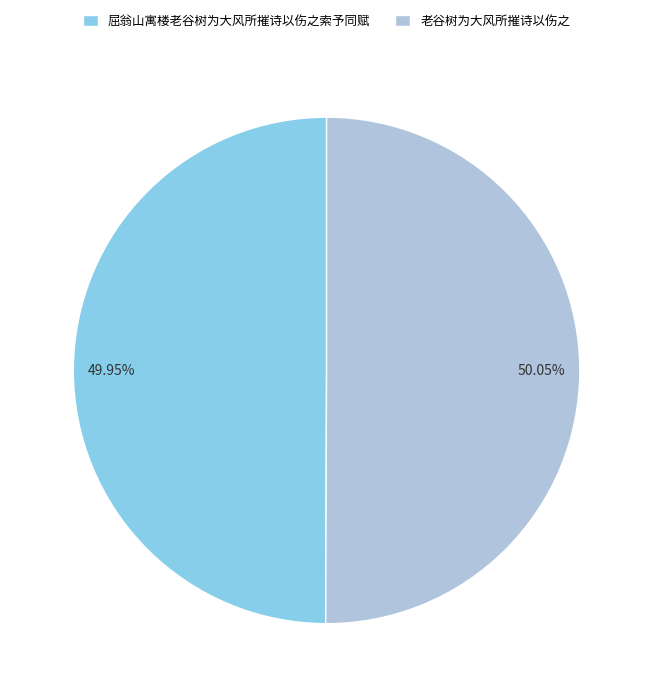

Is there any slice that represents more than half of the pie?

Yes